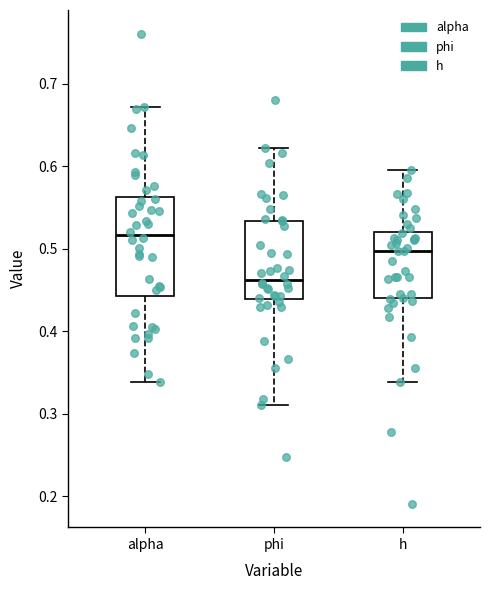

Which box has the highest median line?

alpha